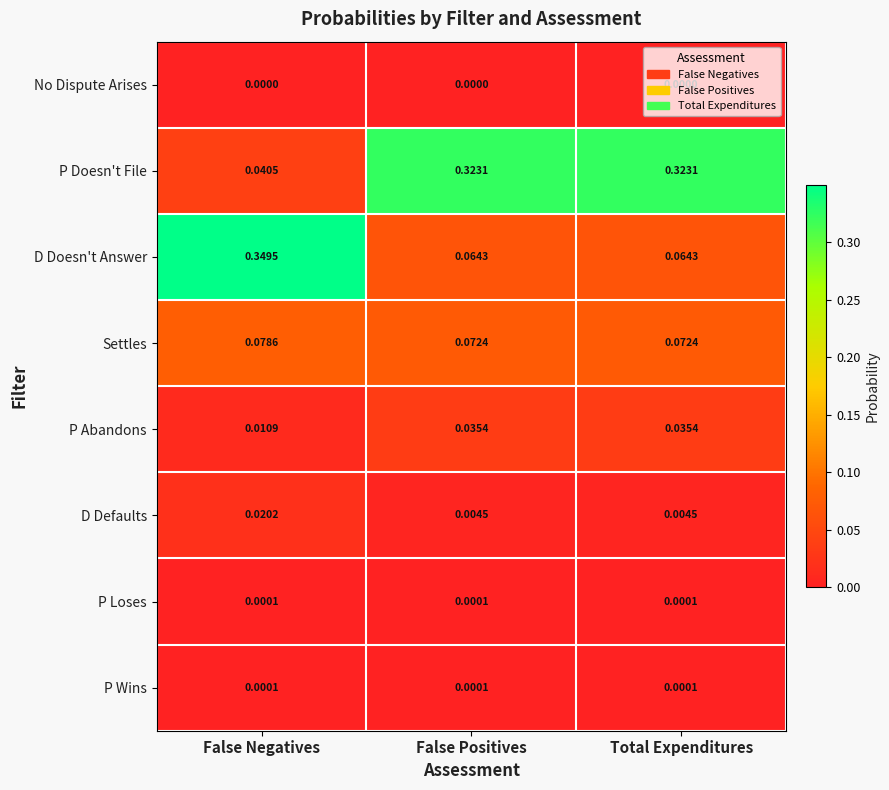

How many data points does each series have?

3